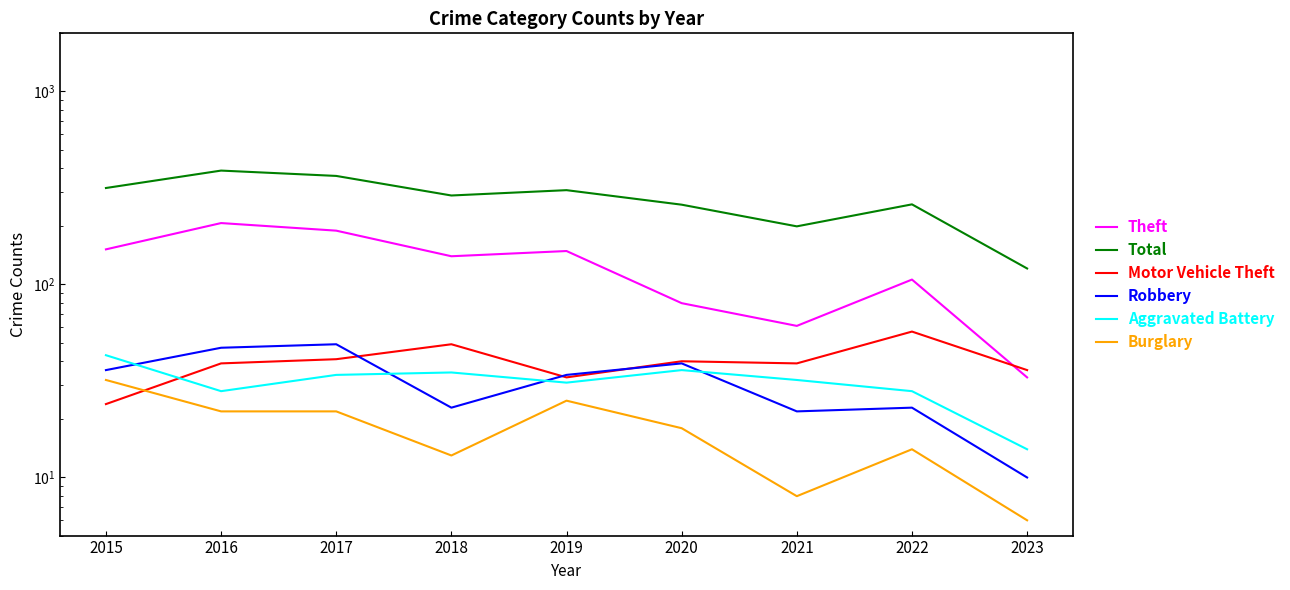

Reading left to right, what are all the values shown in this chart?

Theft: 152	208	190	140	149	80	61	106	33
Total: 316	389	365	289	308	259	200	260	121
Motor Vehicle Theft: 24	39	41	49	33	40	39	57	36
Robbery: 36	47	49	23	34	39	22	23	10
Aggravated Battery: 43	28	34	35	31	36	32	28	14
Burglary: 32	22	22	13	25	18	8	14	6